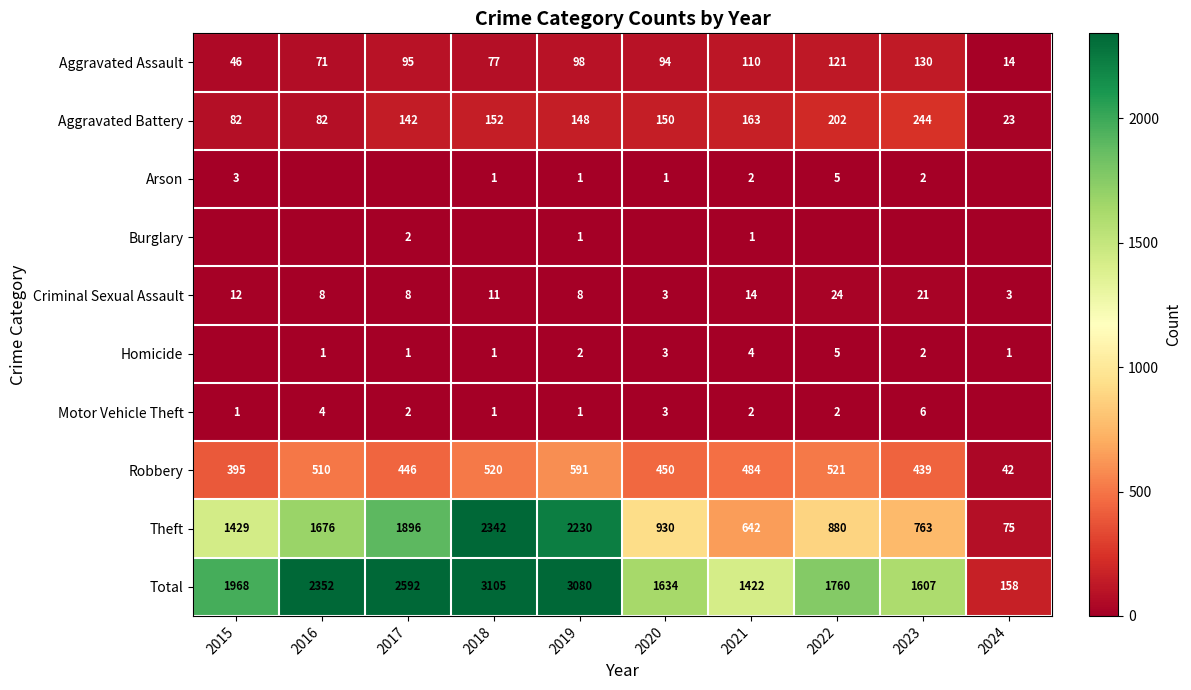

What is the sum of all Aggravated Battery values?

1388